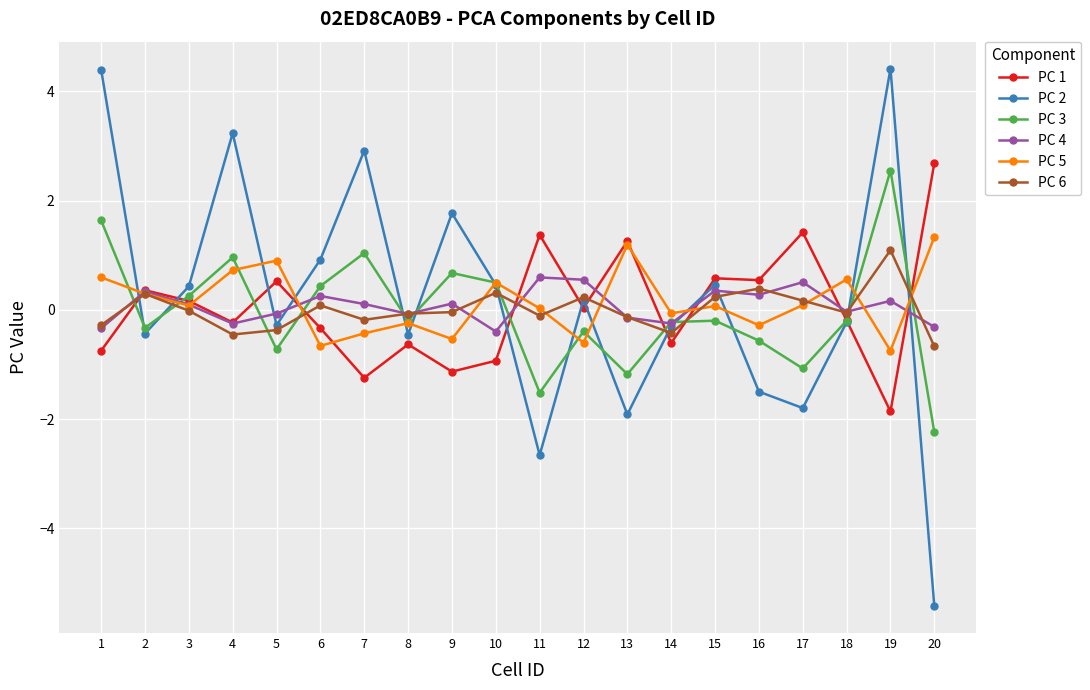

How many data points does each series have?

20